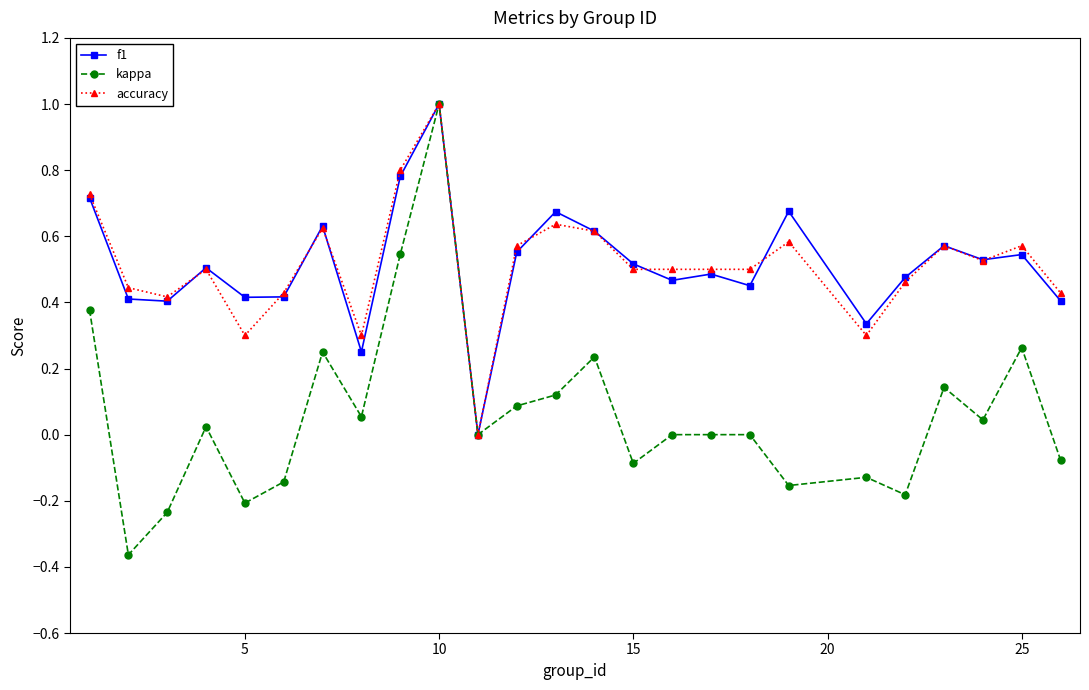

True or false: f1 has more than 2 points higher than both neighbors.

True